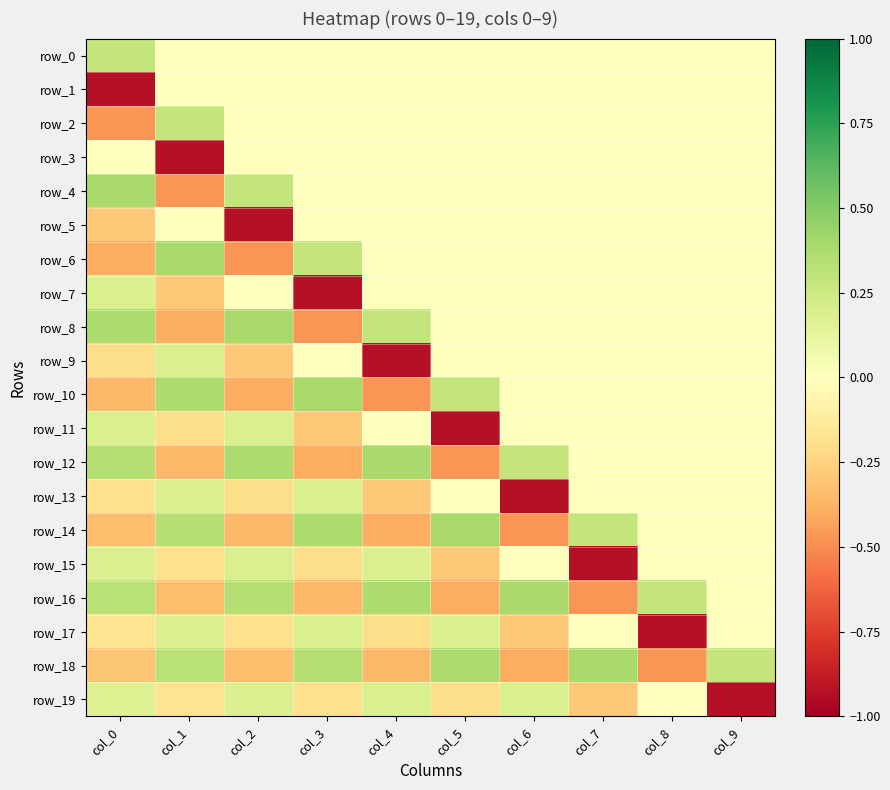

Rank the series at col_7 from lowest to highest value.

row_15, row_16, row_19, row_0, row_1, row_2, row_3, row_4, row_5, row_6, row_7, row_8, row_9, row_10, row_11, row_12, row_13, row_17, row_14, row_18